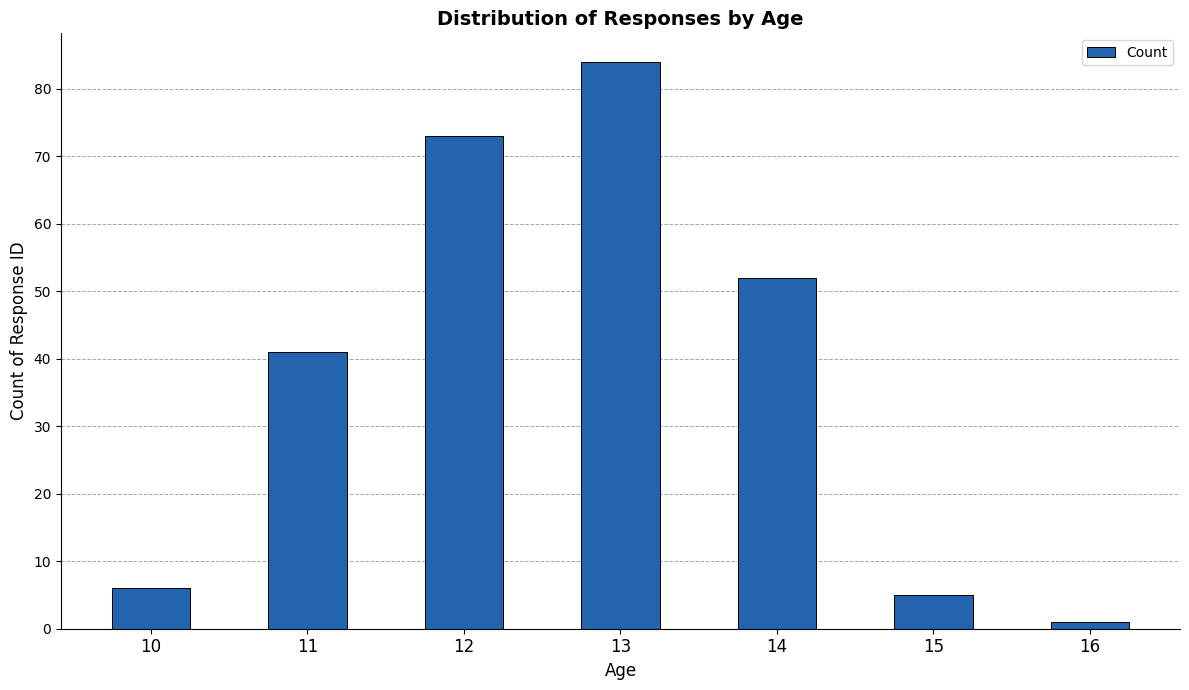

Count the number of data series in this chart.

1